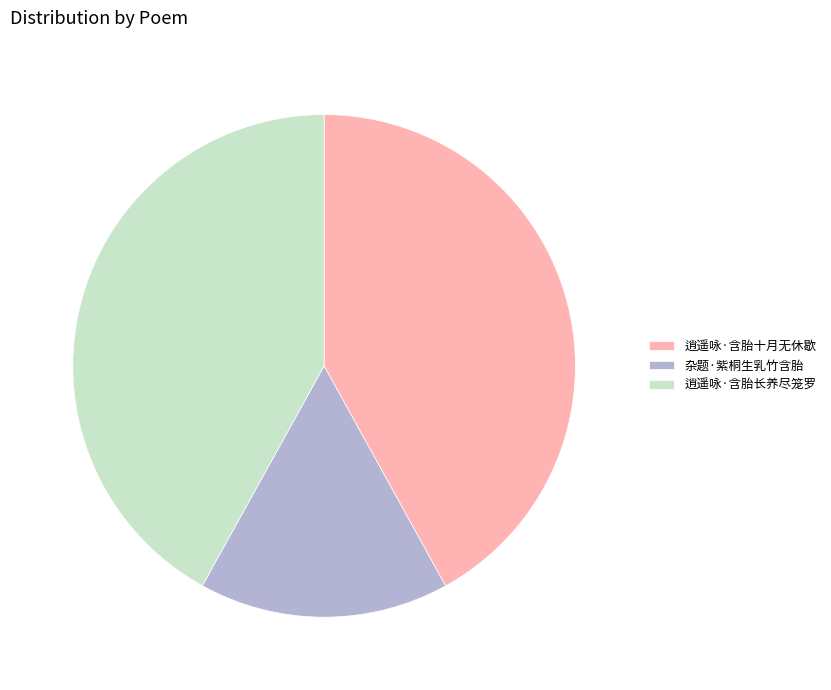

Approximately how many times larger is the value at 逍遥咏·含胎十月无休歇 compared to 逍遥咏·含胎长养尽笼罗?

1.0